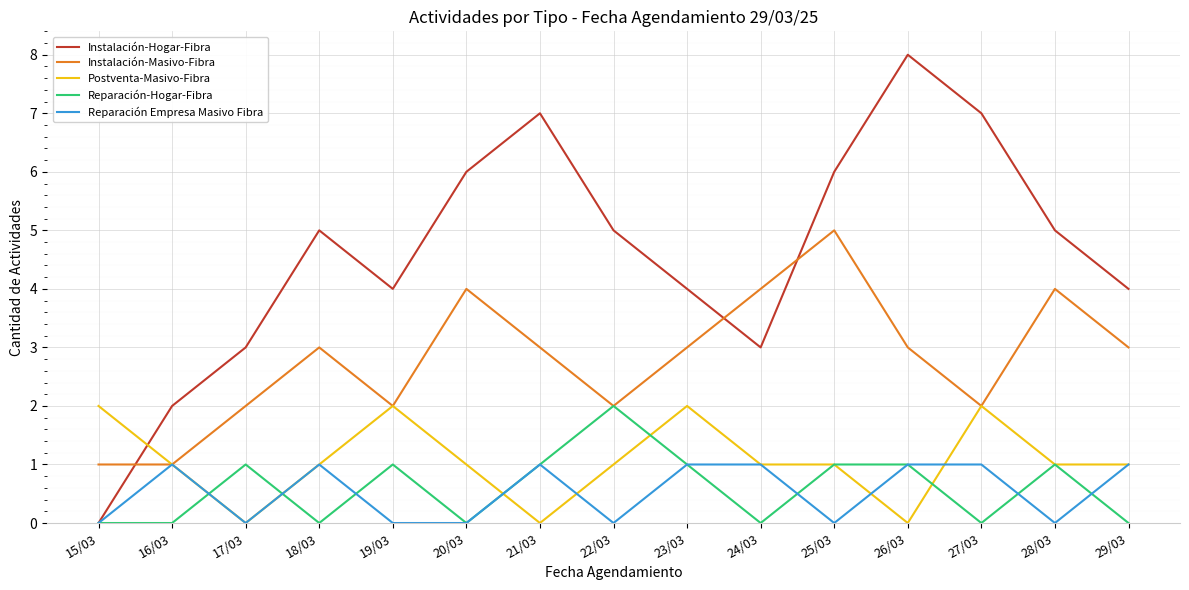

Which series has the largest total across all categories?

Instalación-Hogar-Fibra